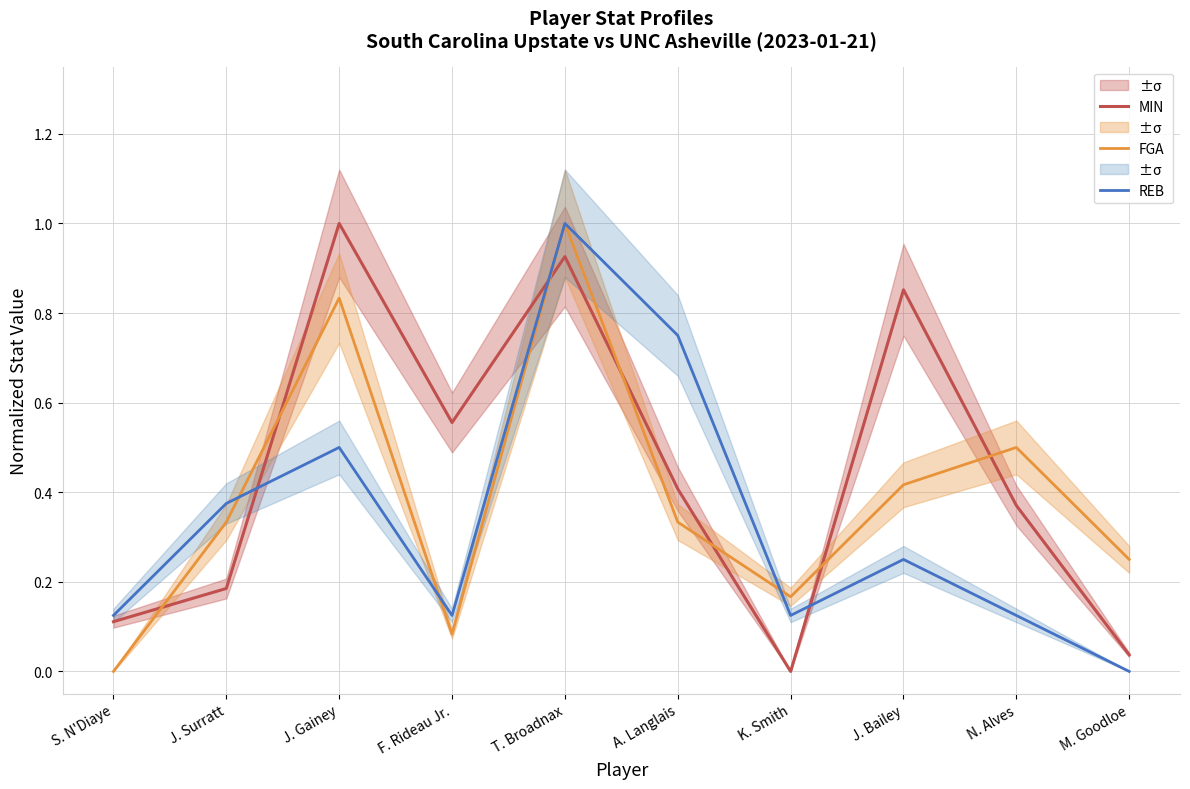

True or false: FGA has a value of 1.5 at T. Broadnax.

False